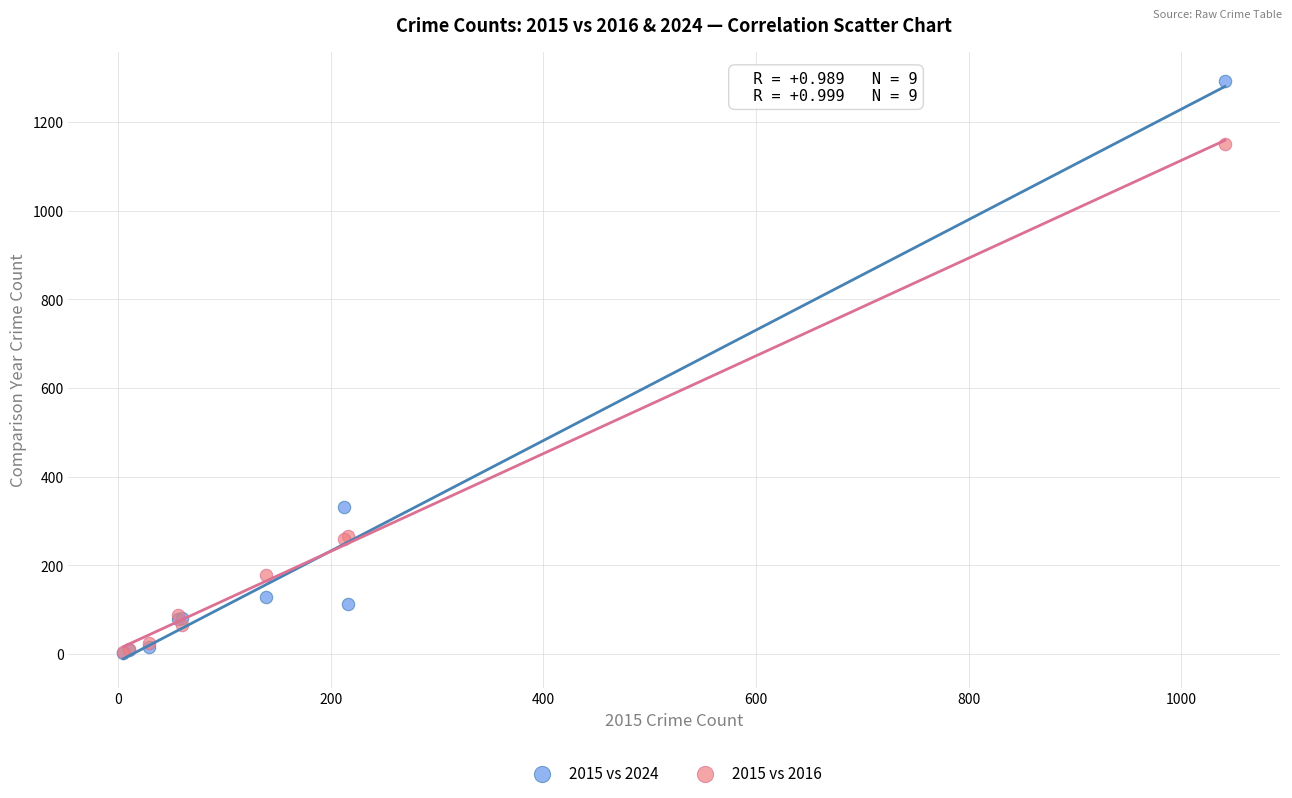

What are all the series names shown in the legend?

2015 vs 2024, 2015 vs 2016